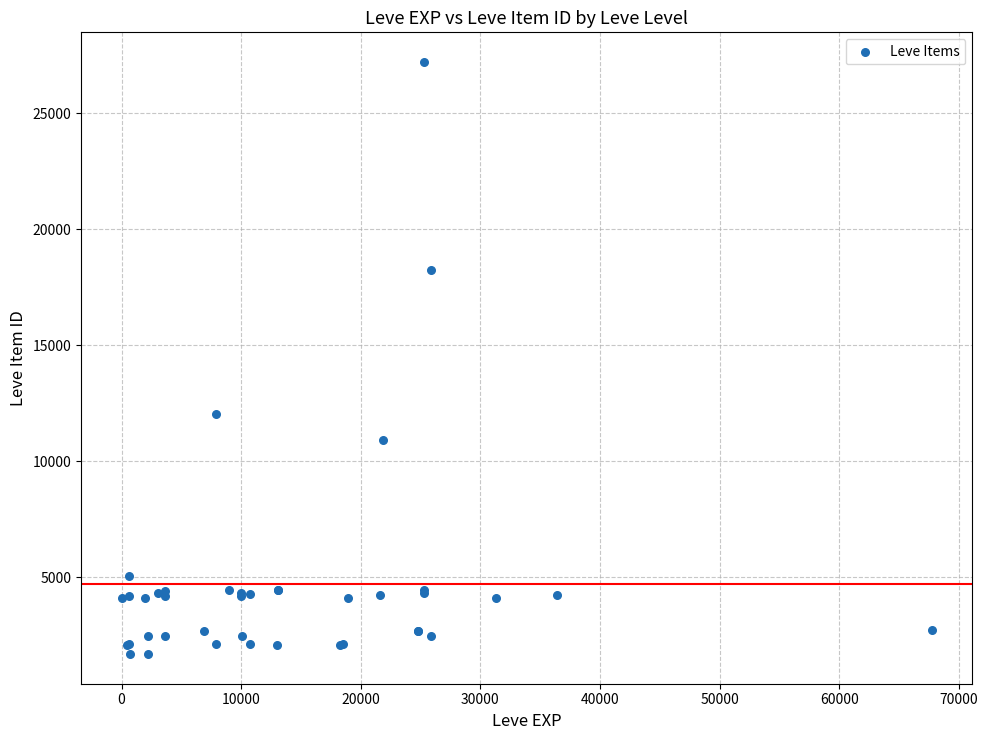

What Y value in the scatter plot is closest to 14448?

12018